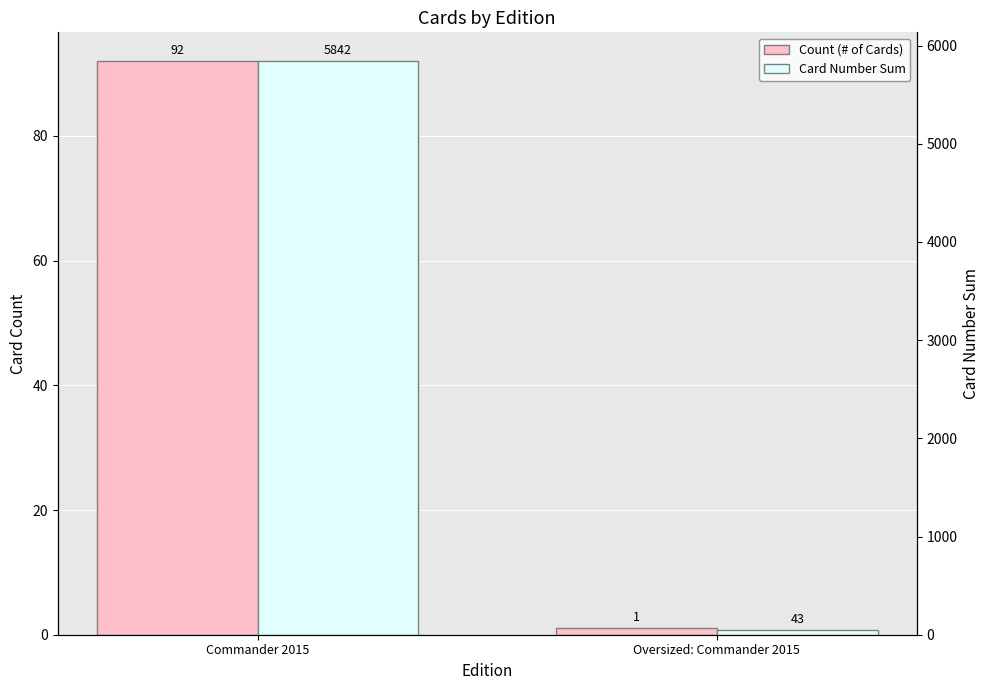

The value of Count (# of Cards) at Commander 2015 is 47. True or false?

False